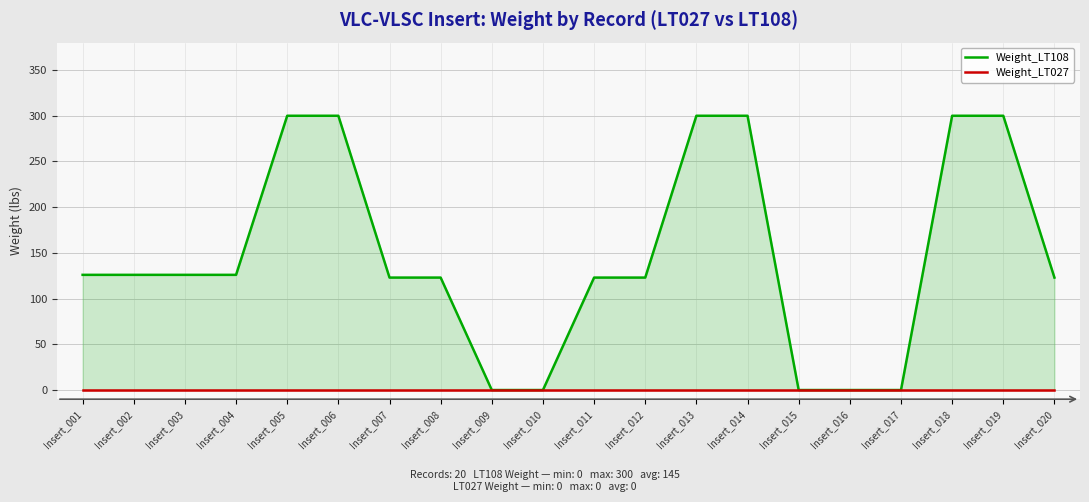

Which series has the widest spread of values?

Weight_LT108